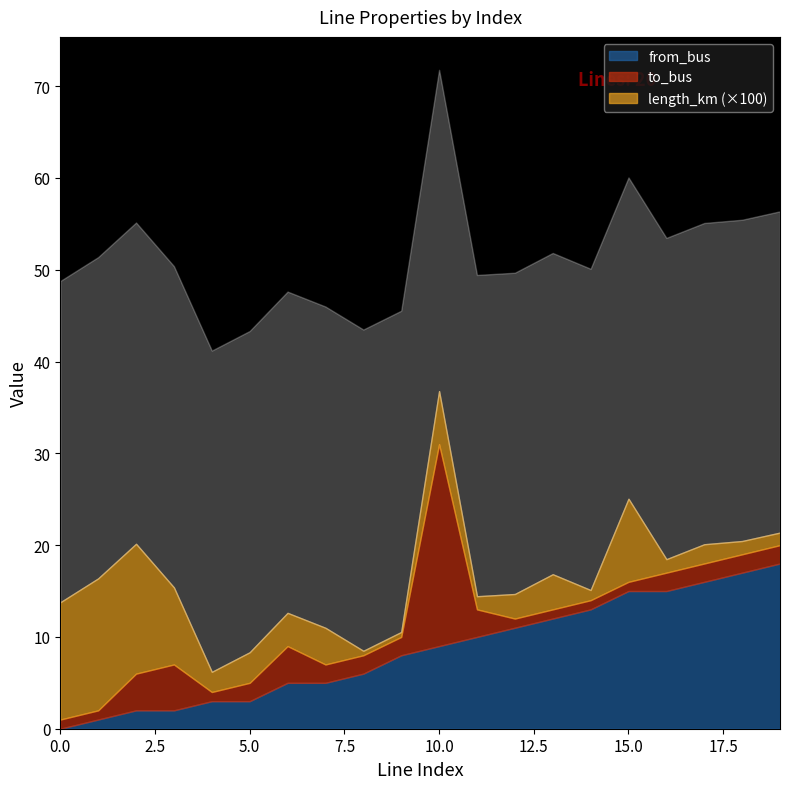

Which series has the widest spread of values?

to_bus